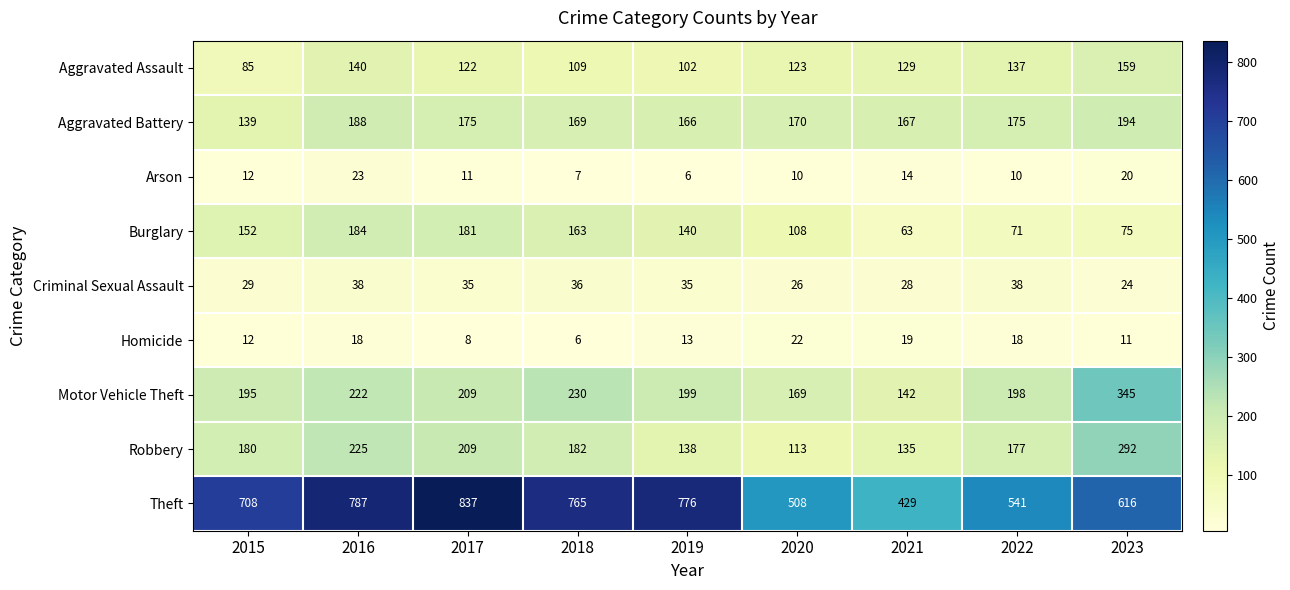

What is the difference between the highest and lowest values at 2017?

829